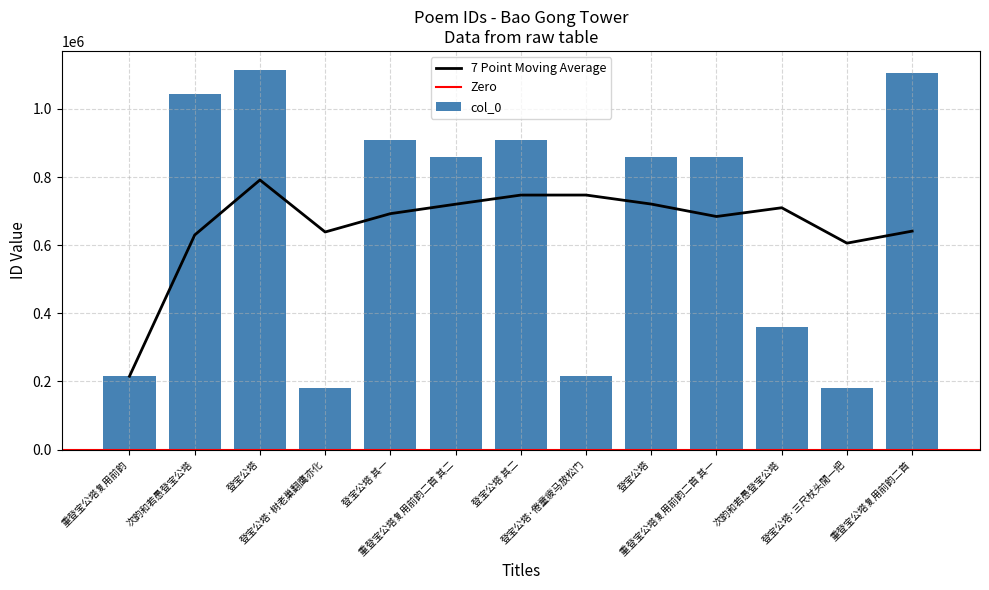

Which label corresponds to the largest value in the chart?

登宝公塔